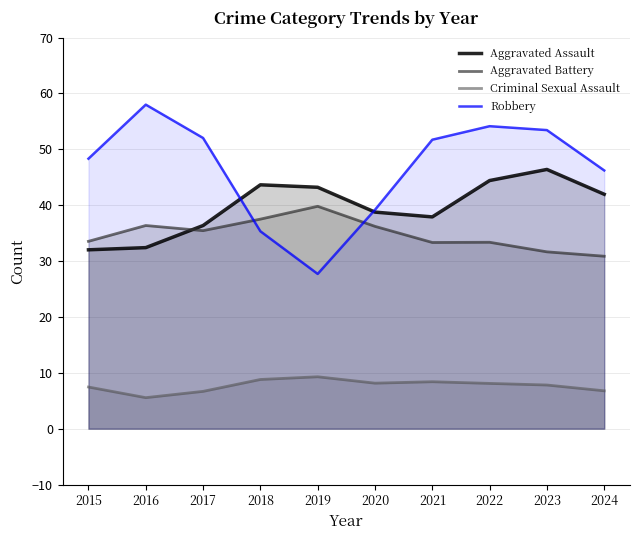

What is the difference between the highest and lowest values at 2023?

45.6